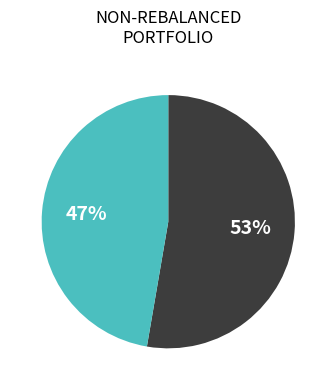

To the nearest percent, what is the average slice percentage?

50%